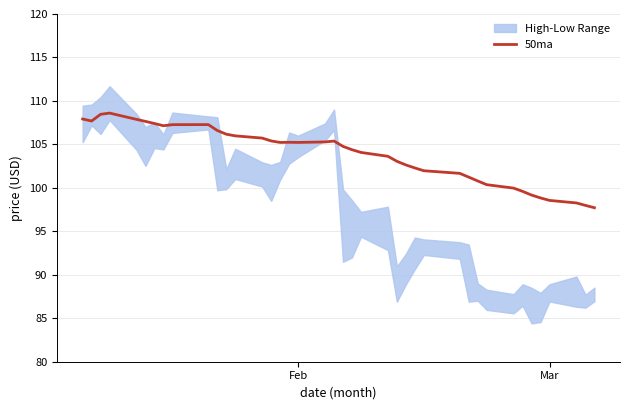

What is the lowest value of the 50ma series?

97.7